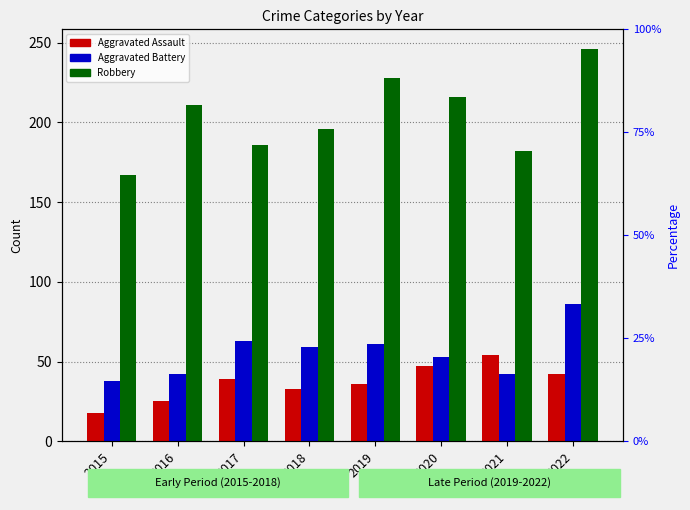

How many data points in Aggravated Assault are less than 39?

4